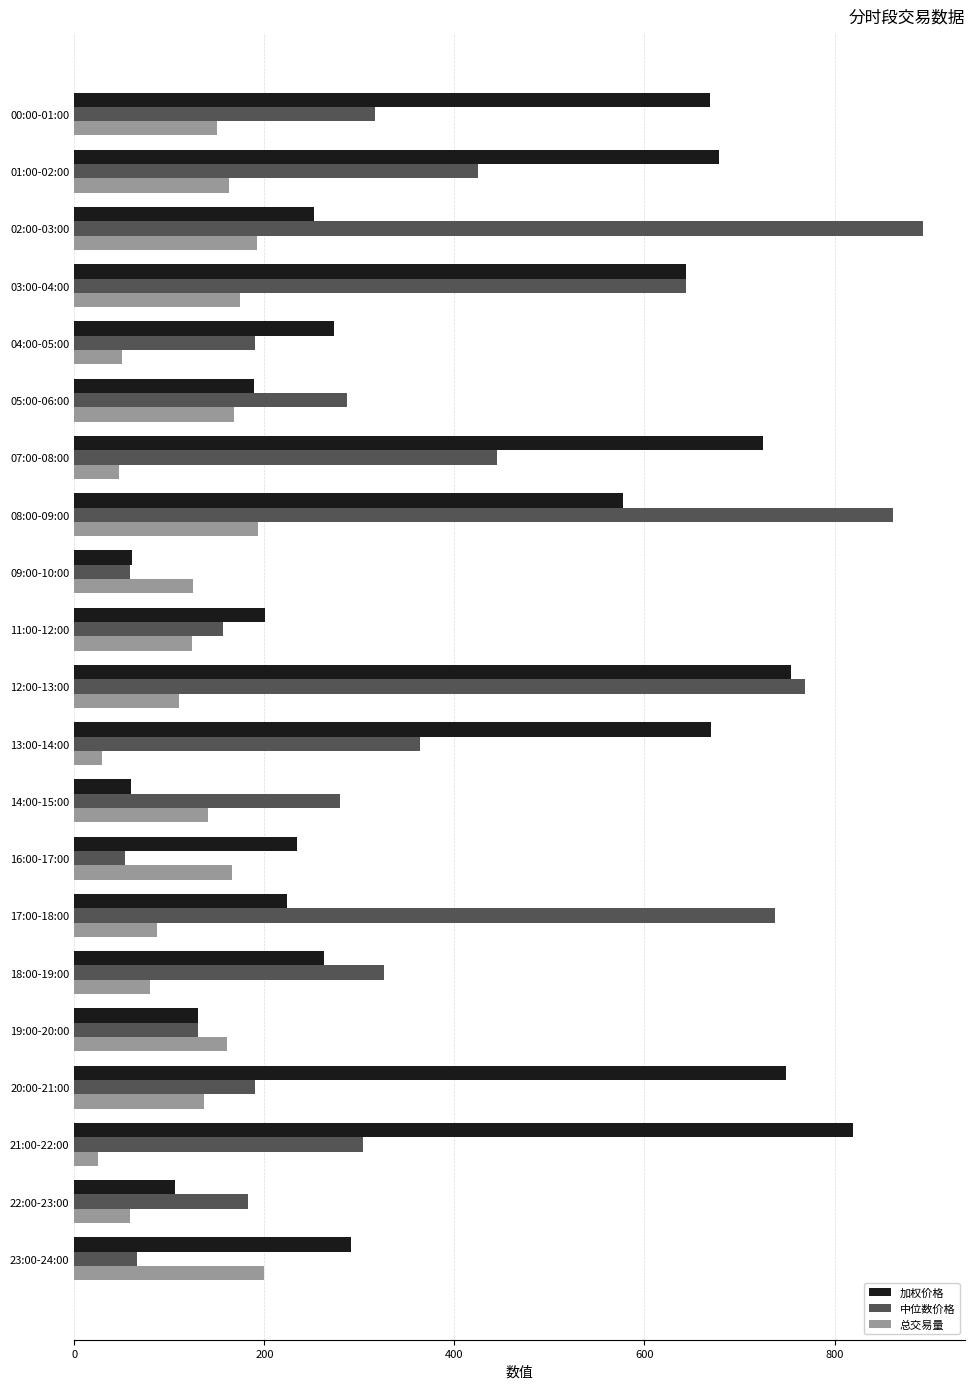

Which series has the largest total across all categories?

加权价格